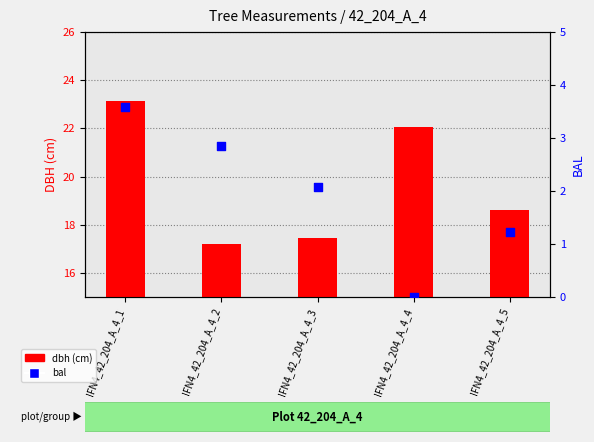

At which category is the sum across all series the highest?

IFN4_42_204_A_4_1